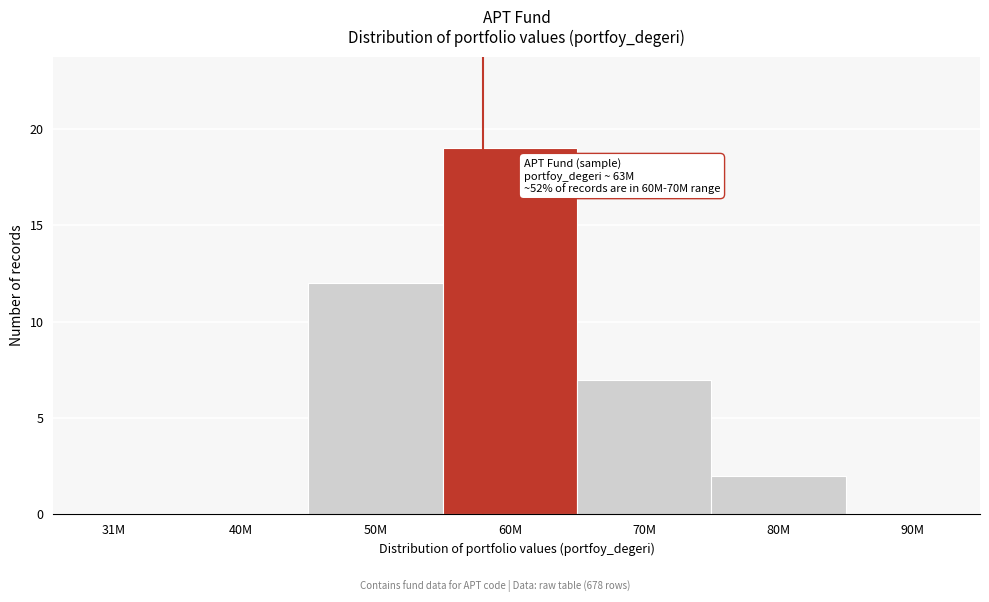

Reading left to right, list all the values displayed in this chart.

31M=0	40M=0	50M=12	60M=19	70M=7	80M=2	90M=0